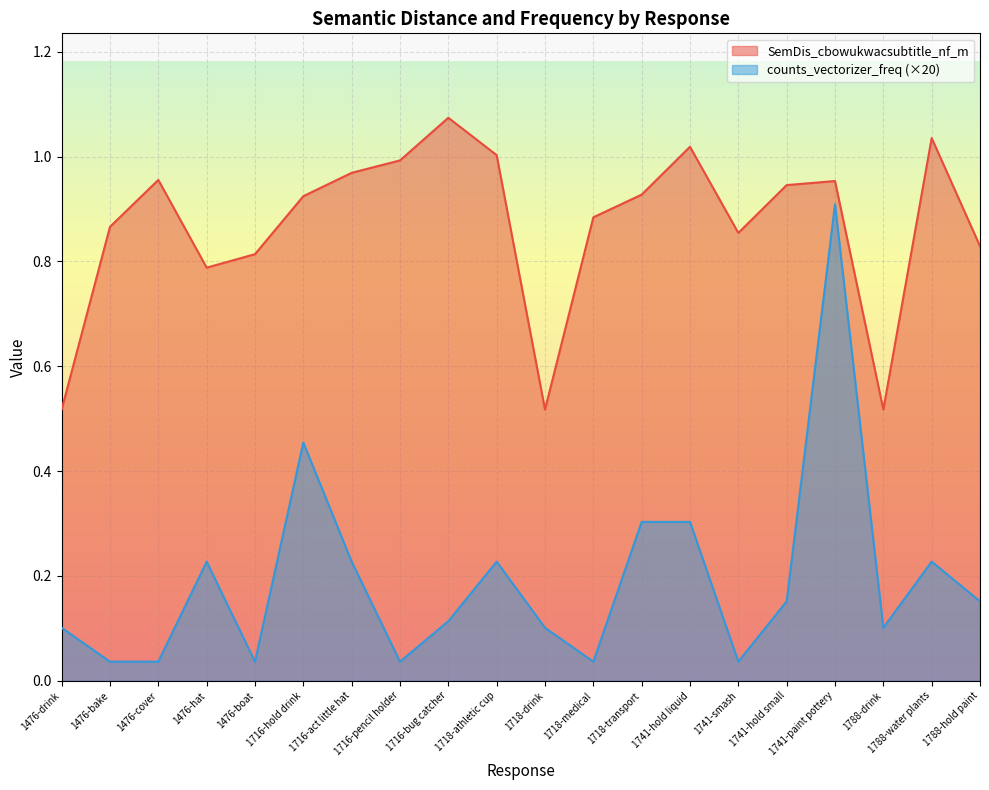

Rank the series by their maximum value, from lowest to highest.

counts_vectorizer_freq (×20), SemDis_cbowukwacsubtitle_nf_m